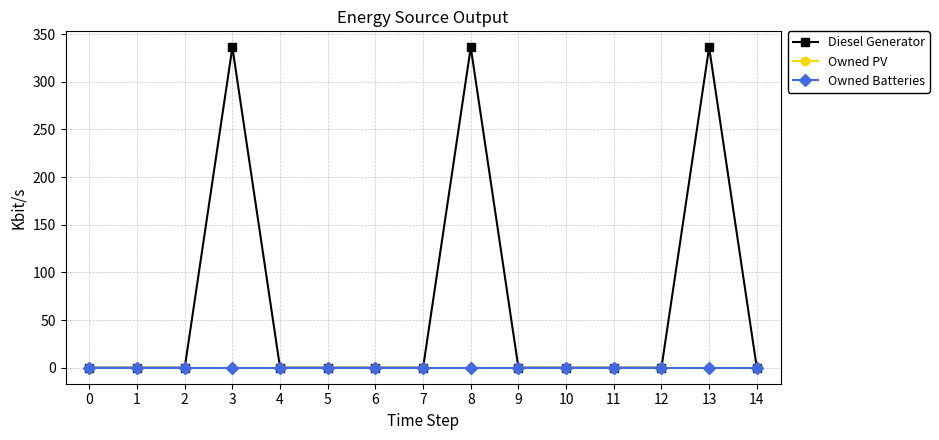

Is this an area chart (filled region under the line)?

No